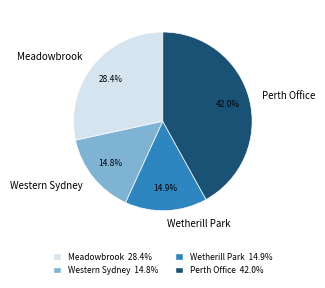

Is it true that Western Sydney is 15% of the pie?

True